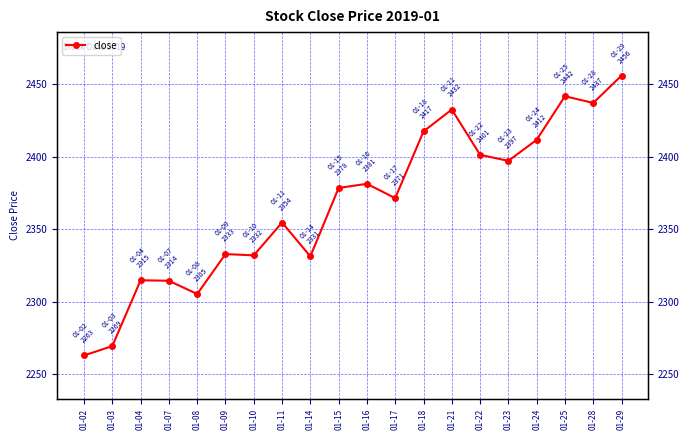

Approximately how many times larger is the value at 01-10 compared to 01-11?

1.0